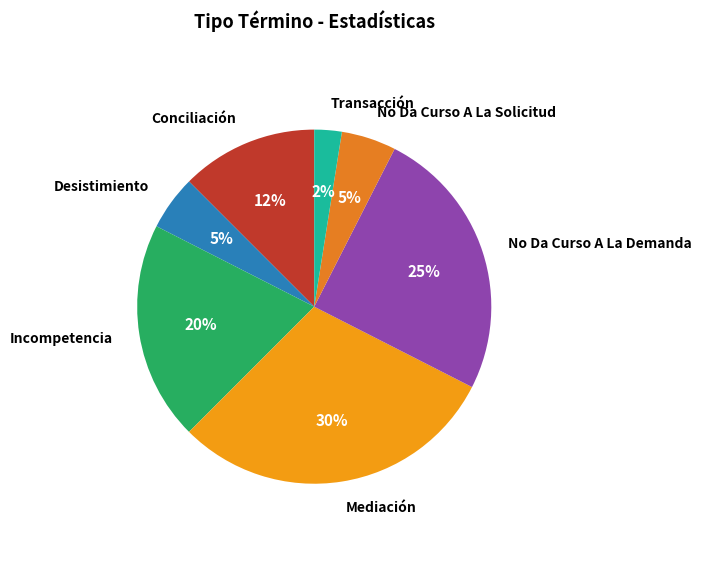

To the nearest percent, what is the average slice percentage?

14%